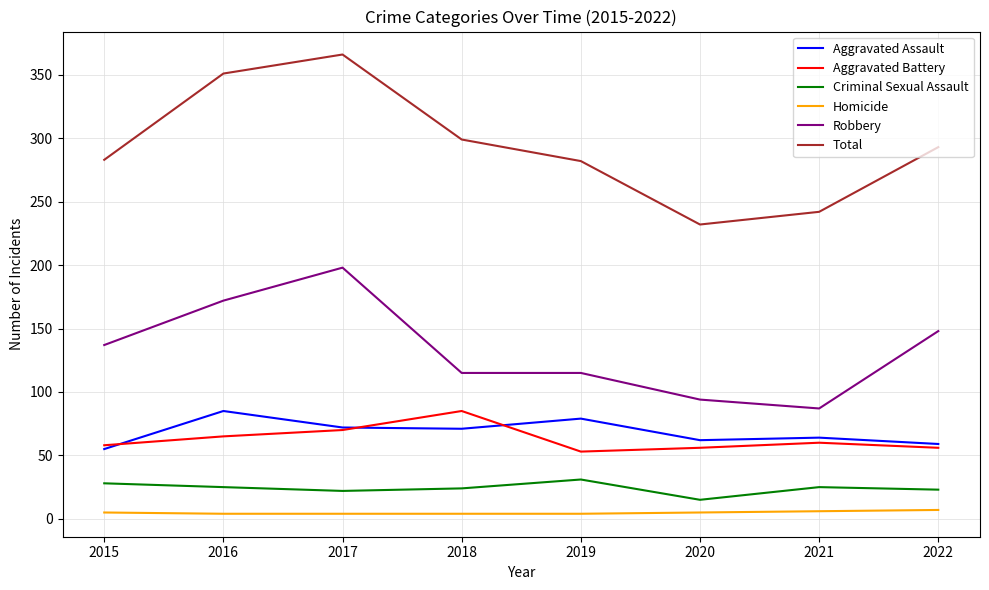

What is the highest value of the Total series?

366